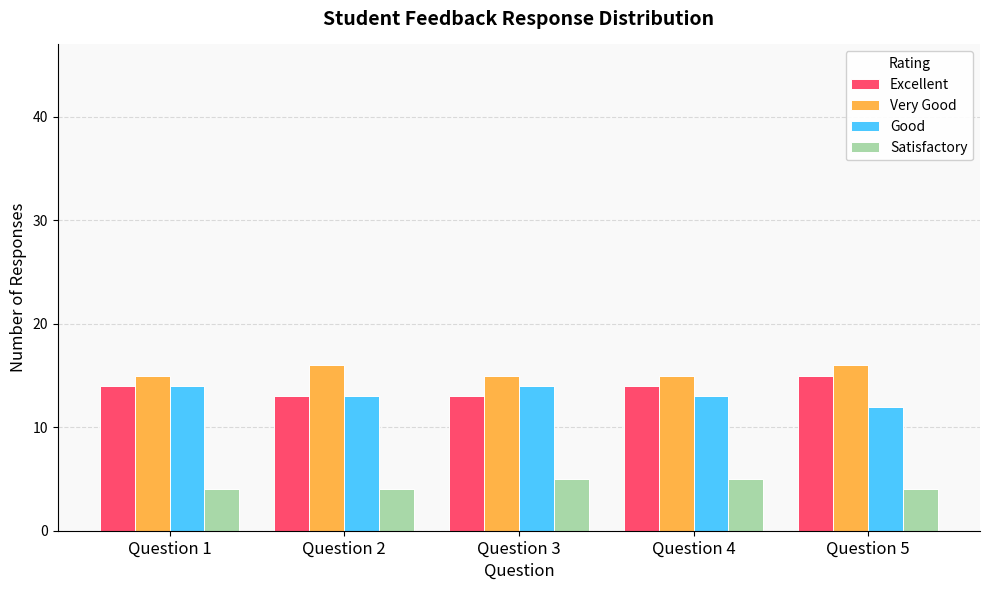

Is it true that Excellent equals 8 at Question 4?

False